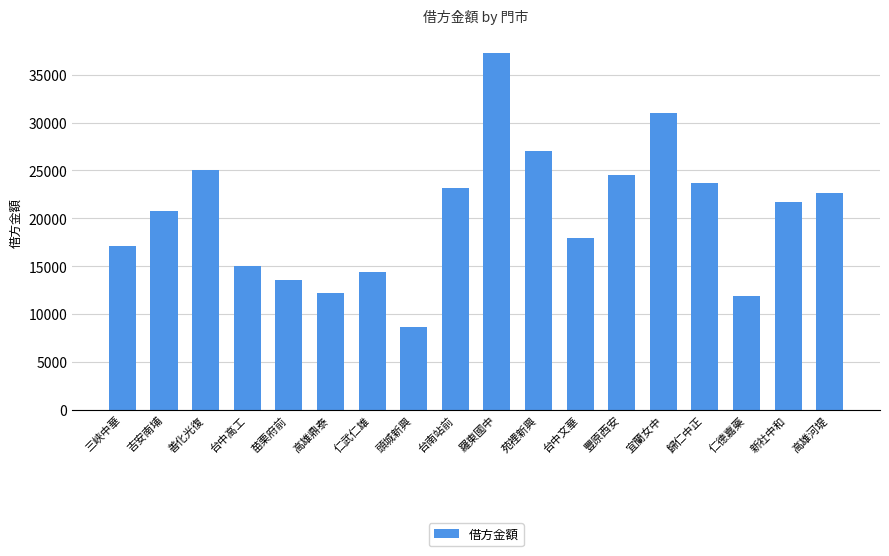

The value at 新社中和 is 35158. True or false?

False